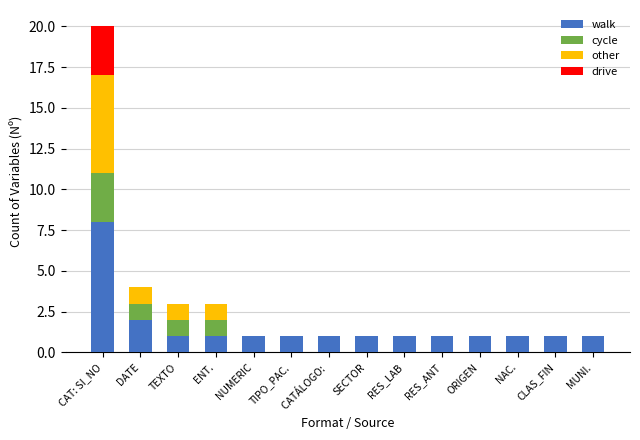

Are the bars grouped side by side (vs. stacked)?

No